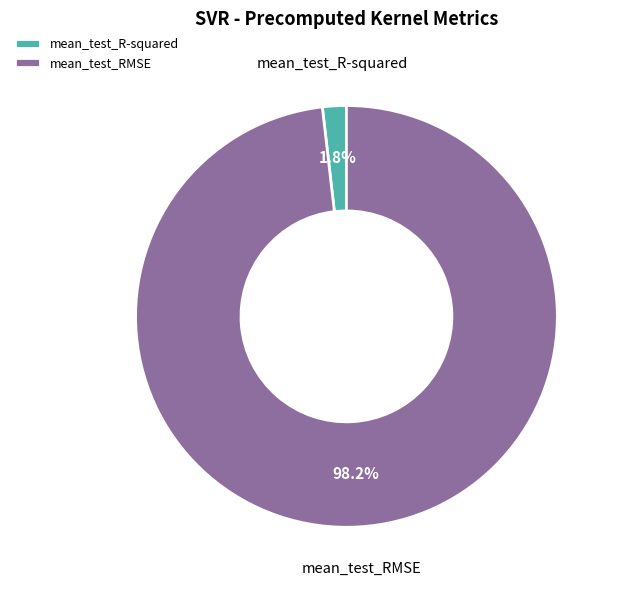

Rank the categories by value from lowest to highest.

mean_test_R-squared, mean_test_RMSE